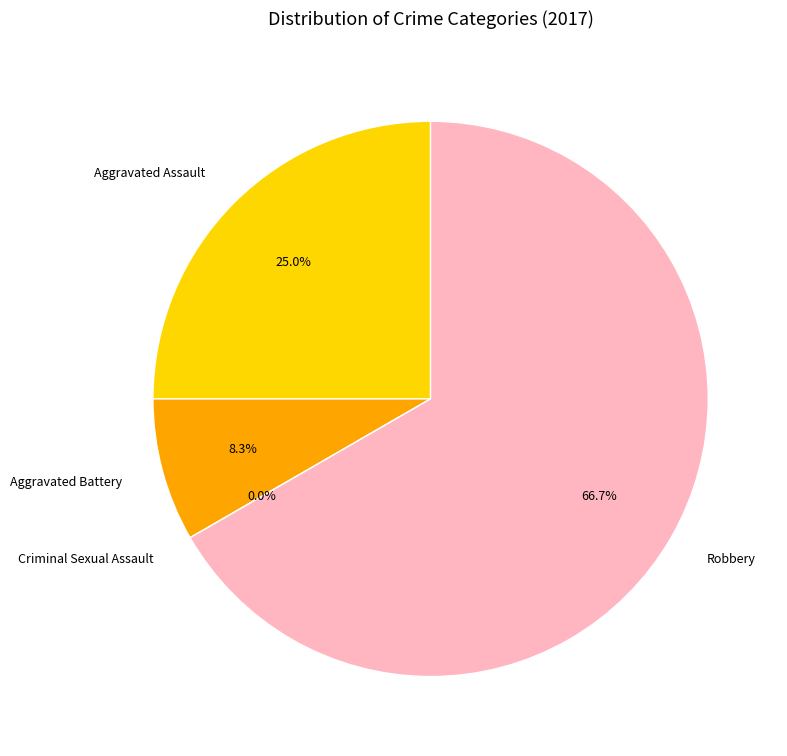

Which slice is the smallest?

Criminal Sexual Assault